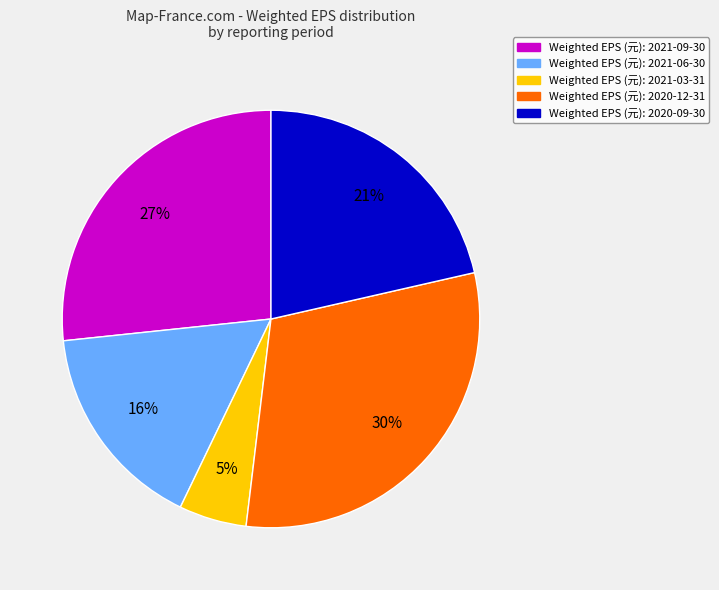

To the nearest percent, what is the difference between the largest and smallest slice percentages?

25%